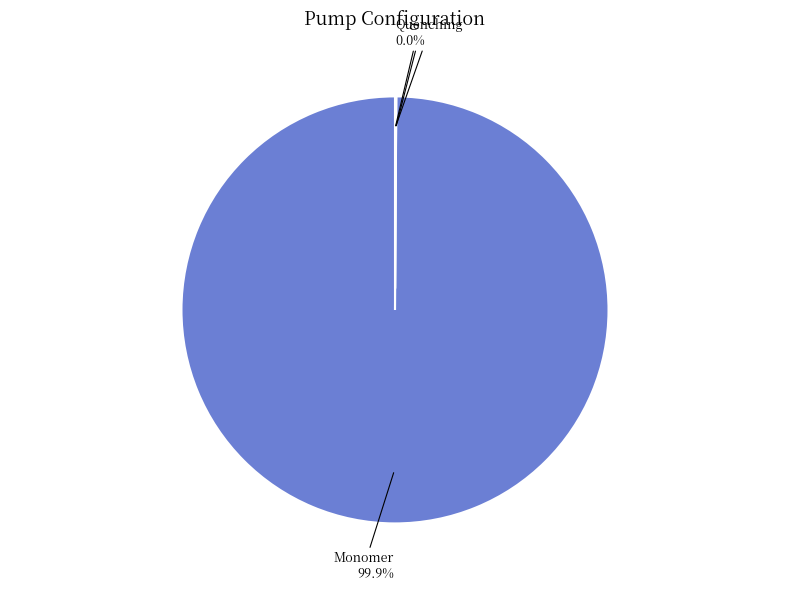

Combined, do Solvent and Quenching account for over 50%?

No